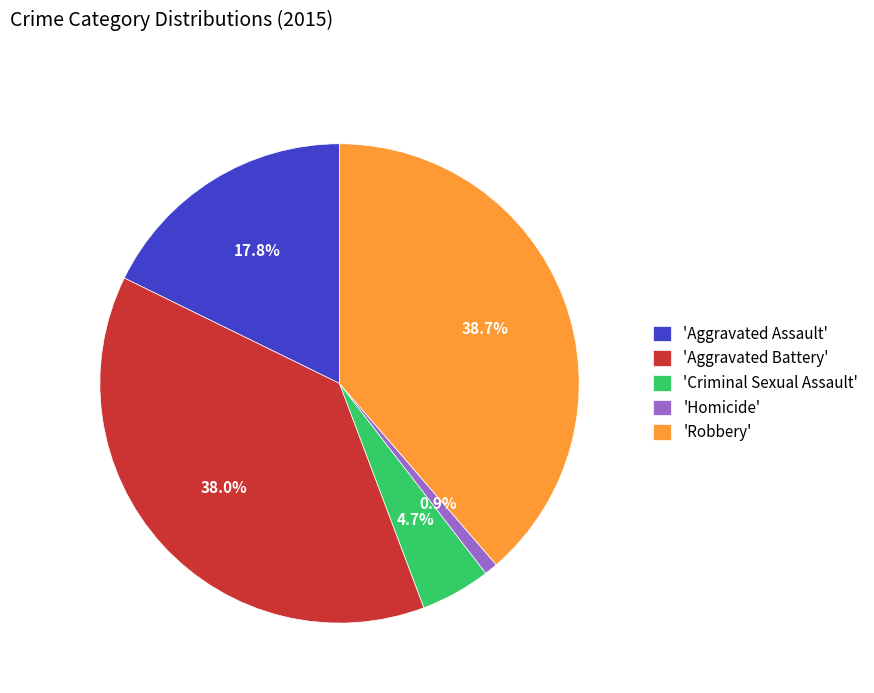

Approximately how many times larger is the value at 'Aggravated Assault' compared to 'Aggravated Battery'?

0.5